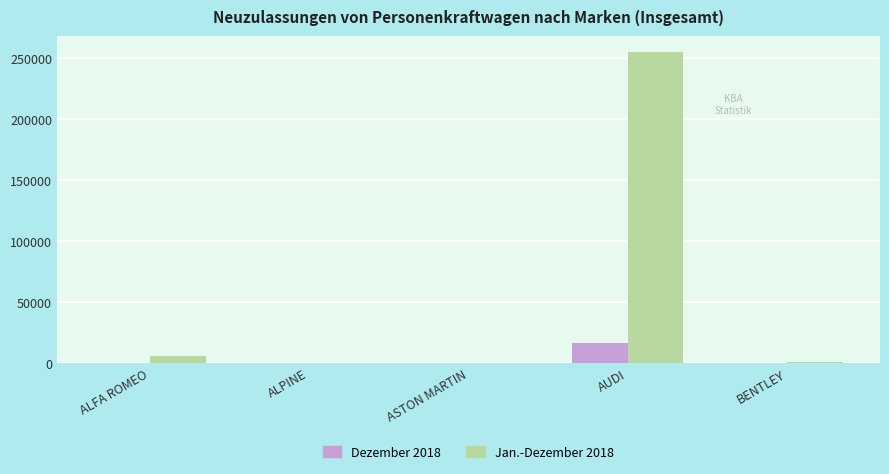

At which category does the chart reach its peak across all series?

AUDI